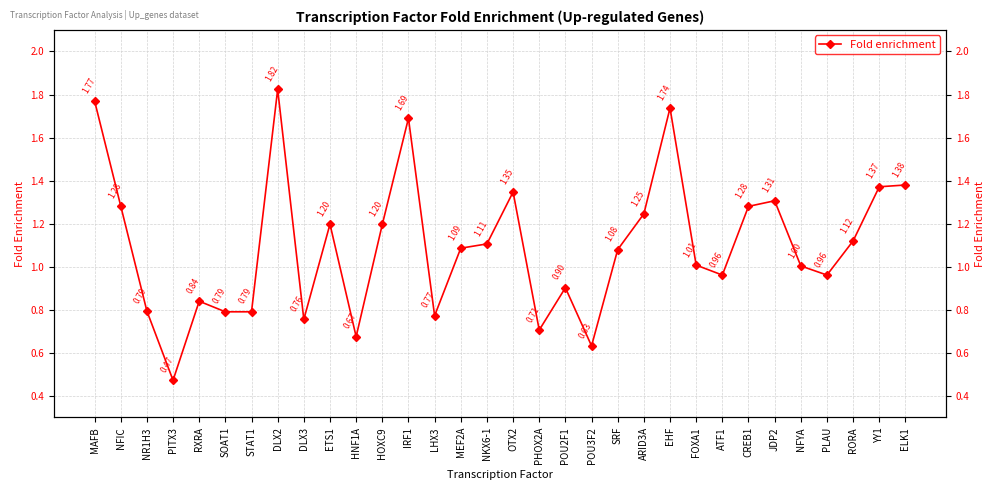

What is the difference between the maximum and minimum values?

1.4